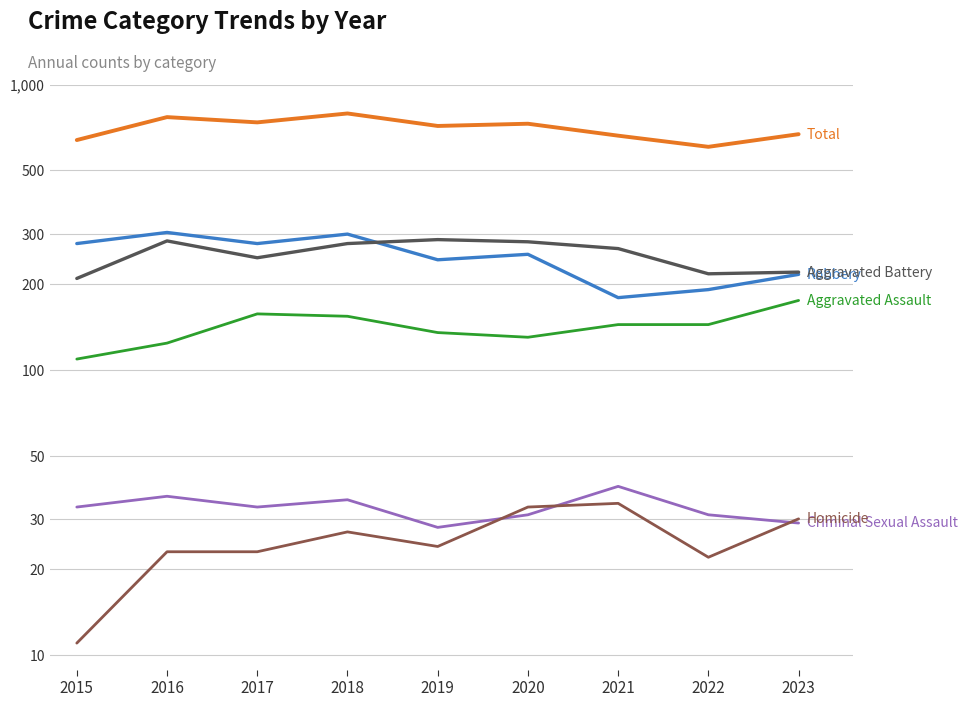

Rank the categories by Aggravated Assault value from lowest to highest.

2015, 2016, 2020, 2019, 2021, 2022, 2018, 2017, 2023